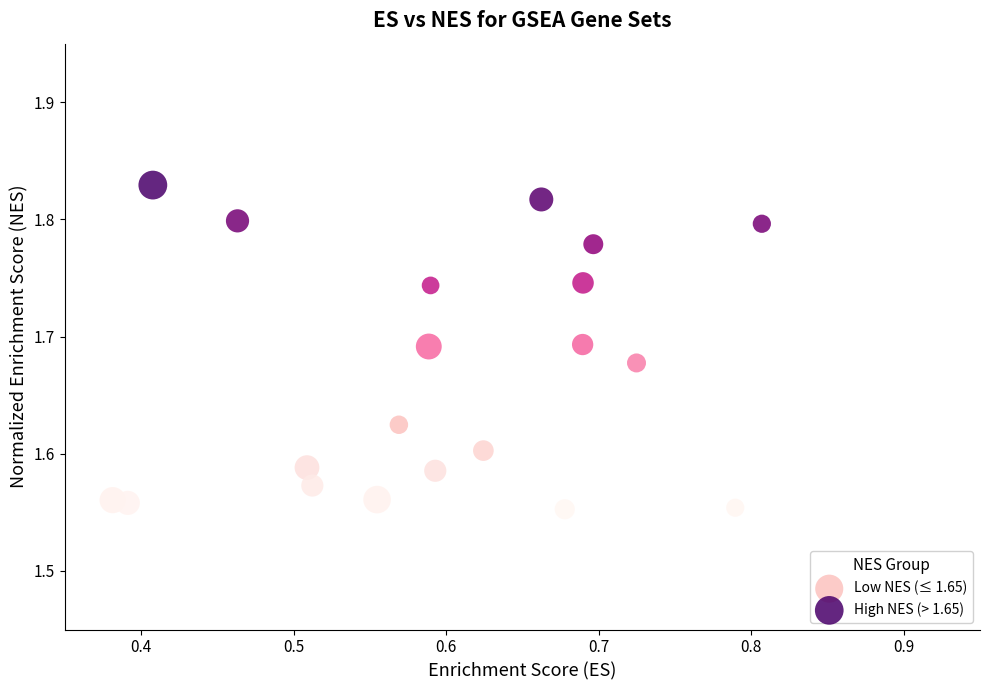

Which series contains the highest Y value?

High NES (> 1.65)